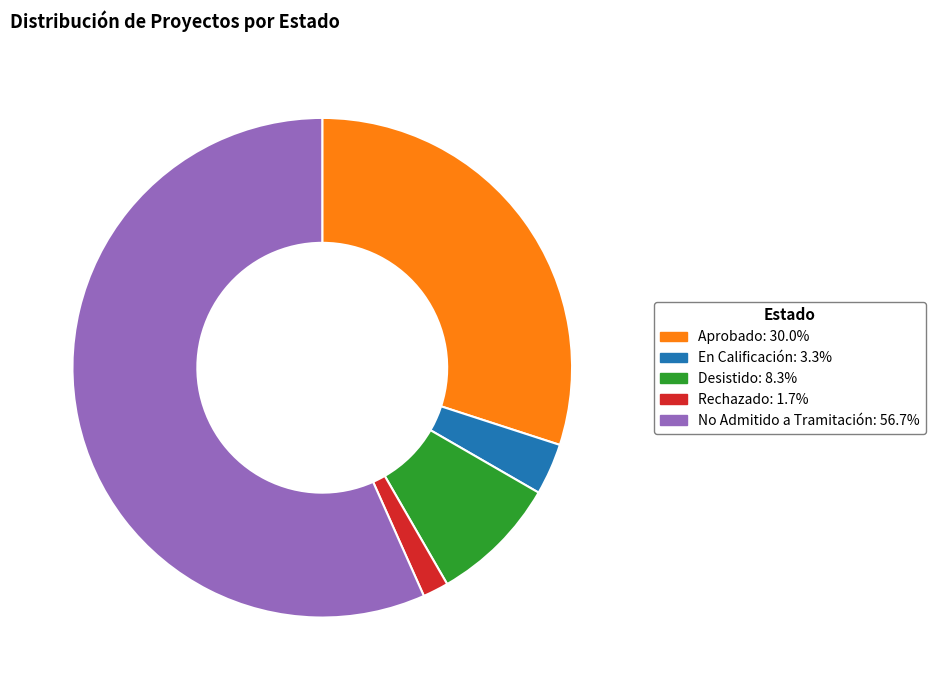

What is the ratio of the value at Desistido to the value at Rechazado?

5.0